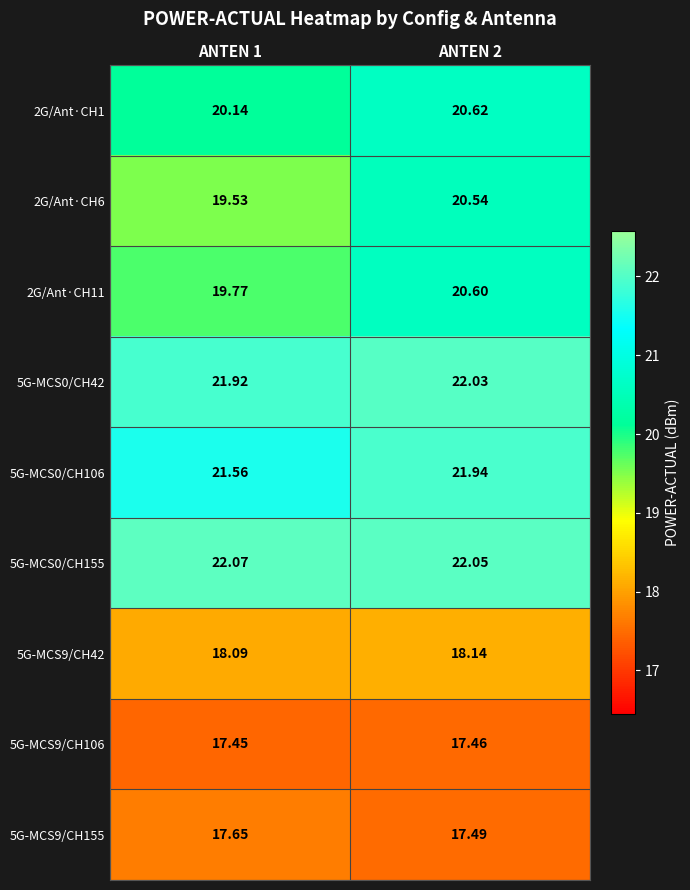

Is the value of 5G-MCS0/CH106 at ANTEN 1 greater than the value of 5G-MCS9/CH155 at ANTEN 1?

Yes